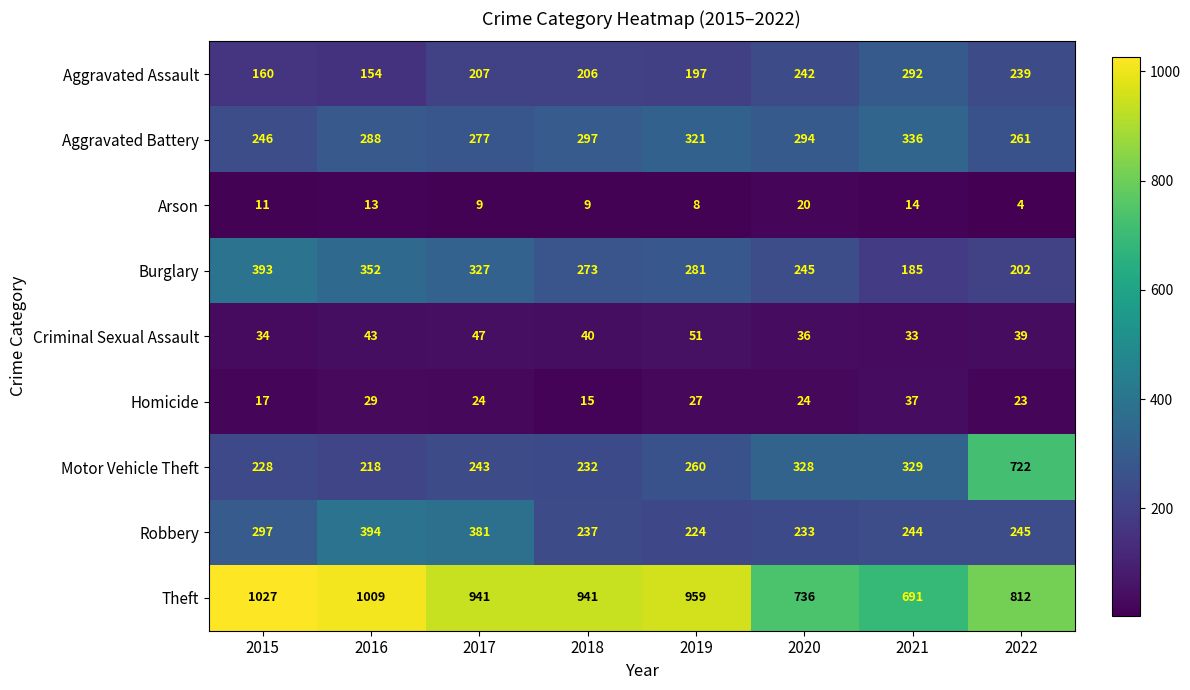

What is the average value of the Aggravated Assault series?

212